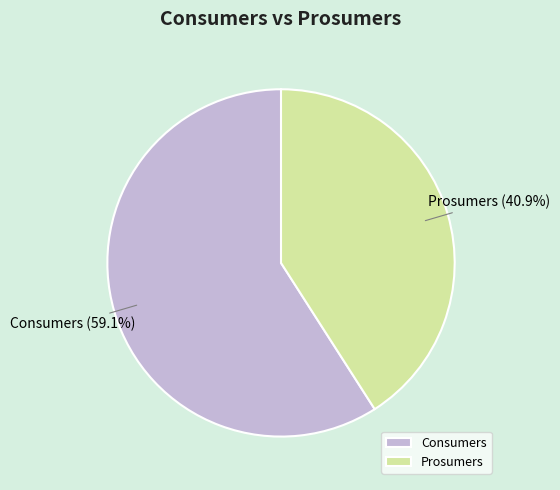

What percentage is the Consumers slice, to the nearest percent?

59%